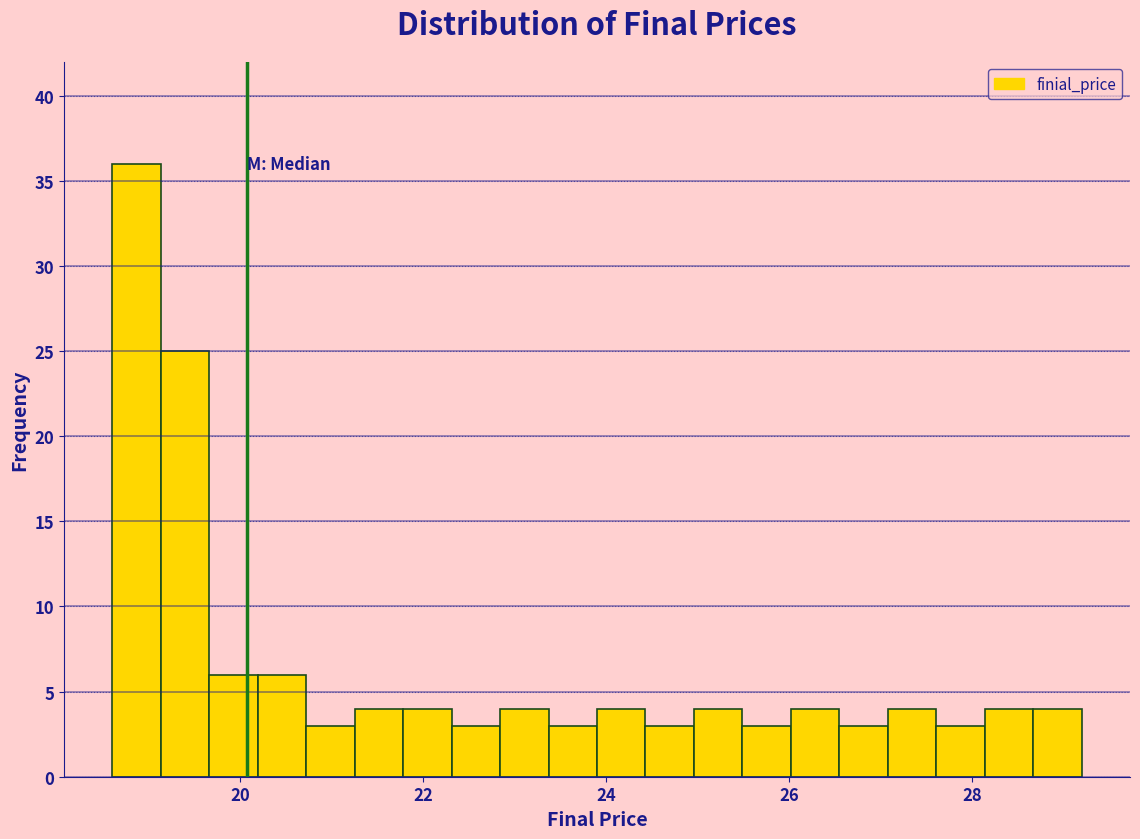

Around what value on the x-axis is the tallest bar? Give the approximate position of its centre, as read against the axis.

18.8